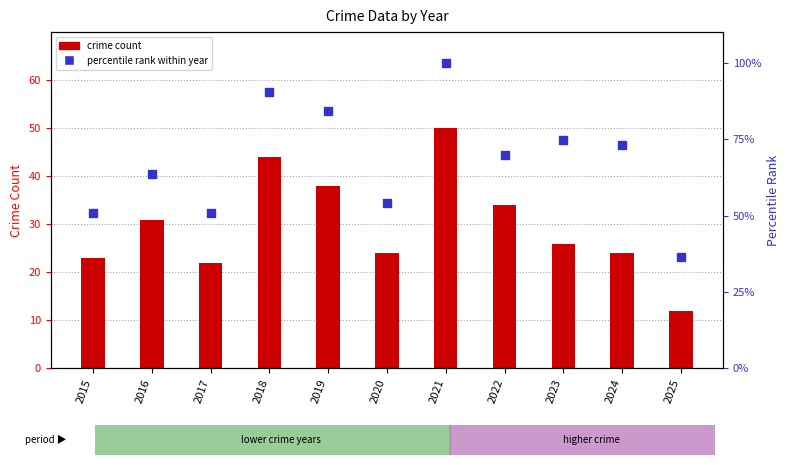

Does the chart contain stacked bars?

No